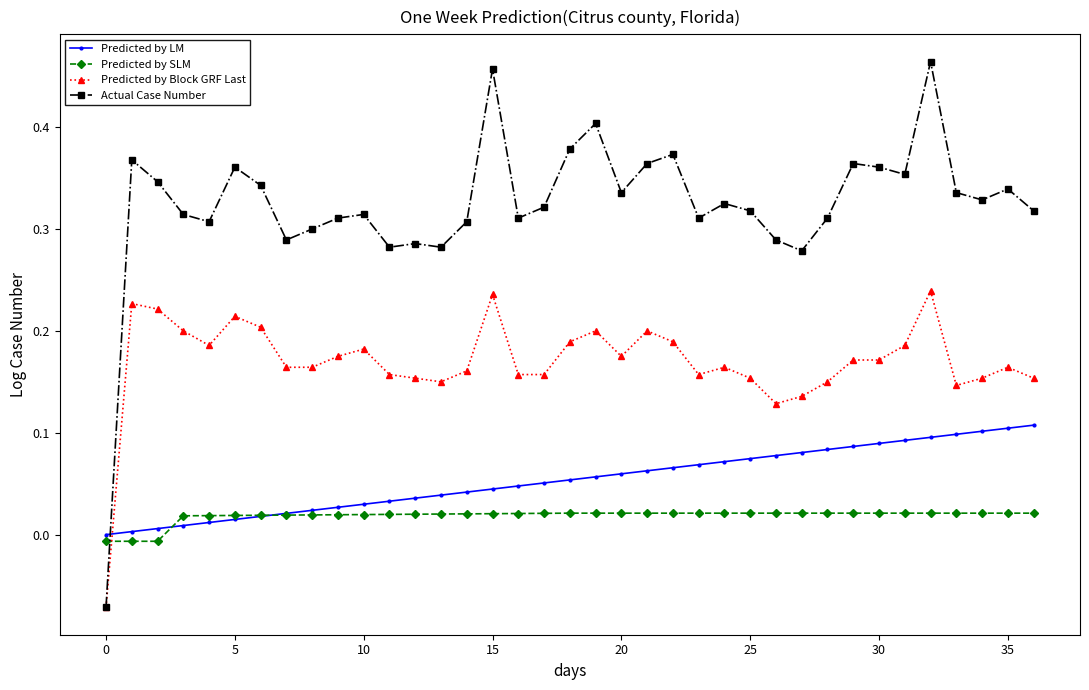

True or false: Actual Case Number has more than 2 interior local peaks.

True